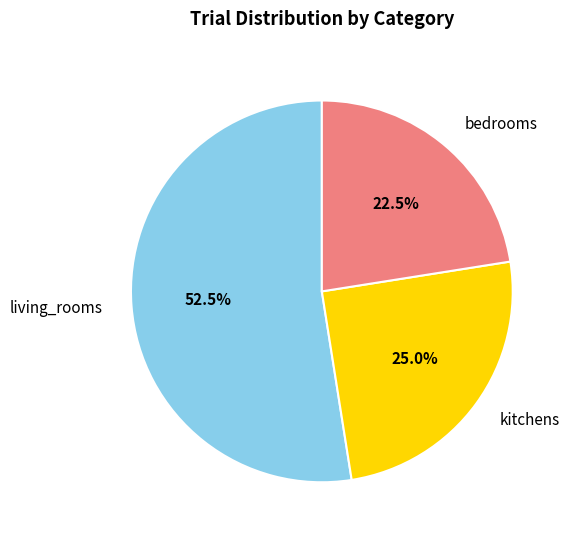

Is there any slice that represents more than half of the pie?

Yes